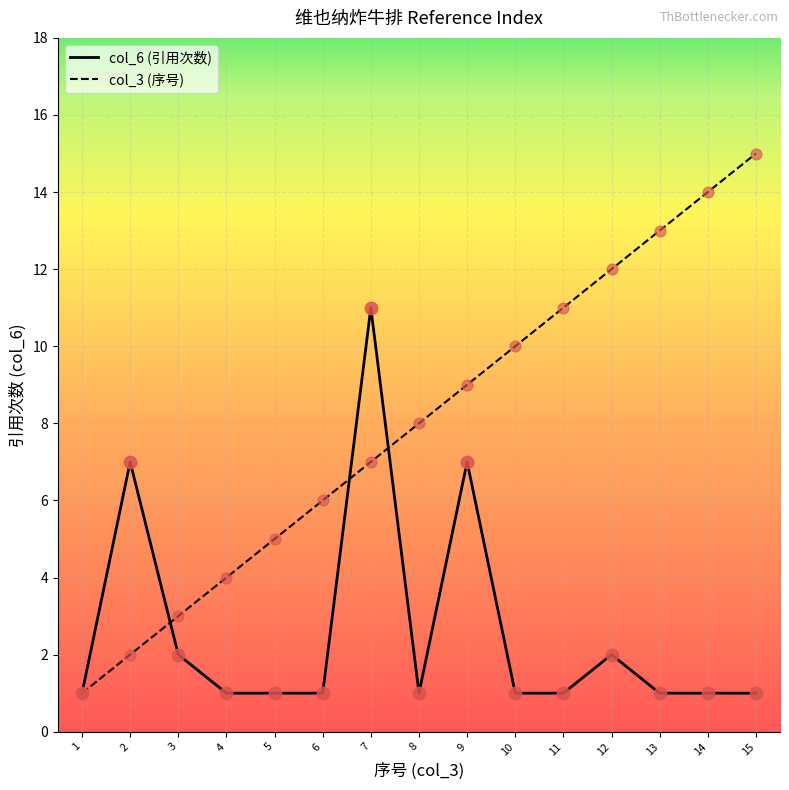

Which series has the largest total across all categories?

col_3